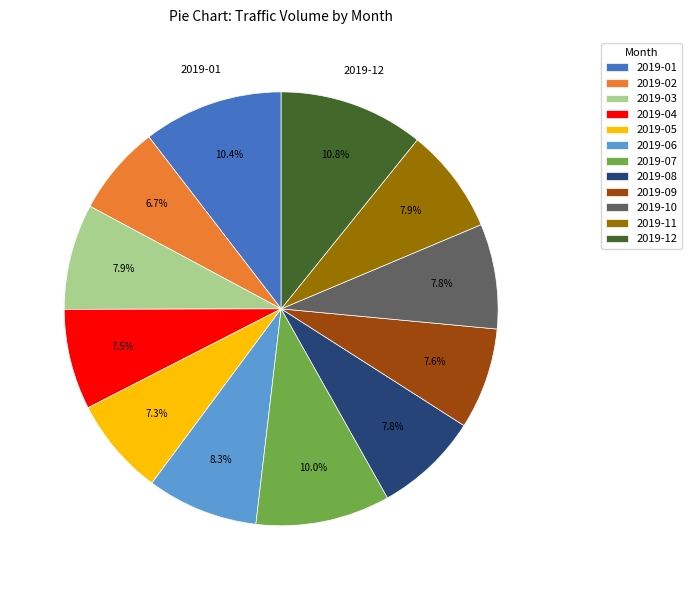

The 2019-02 slice represents 7% of the pie. True or false?

True